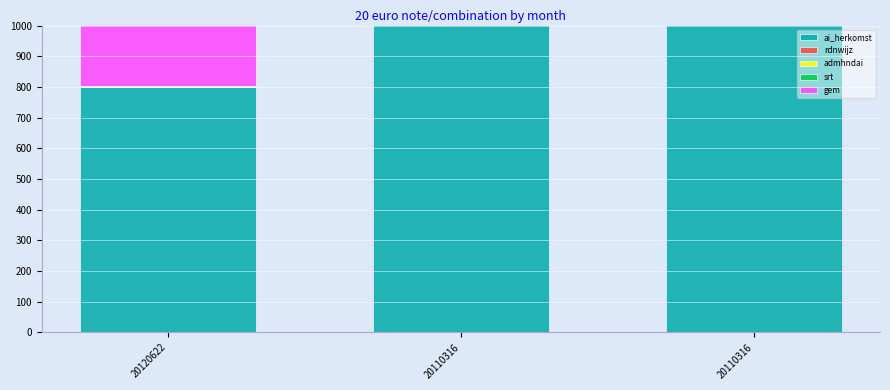

Are the bars horizontal?

No